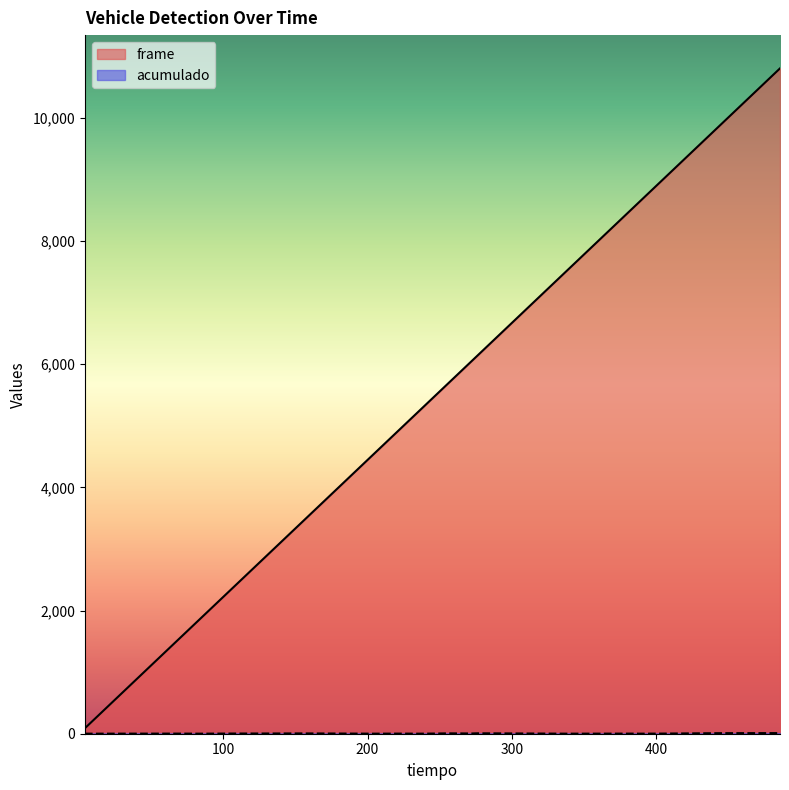

True or false: frame has more than 0 interior local peaks.

False